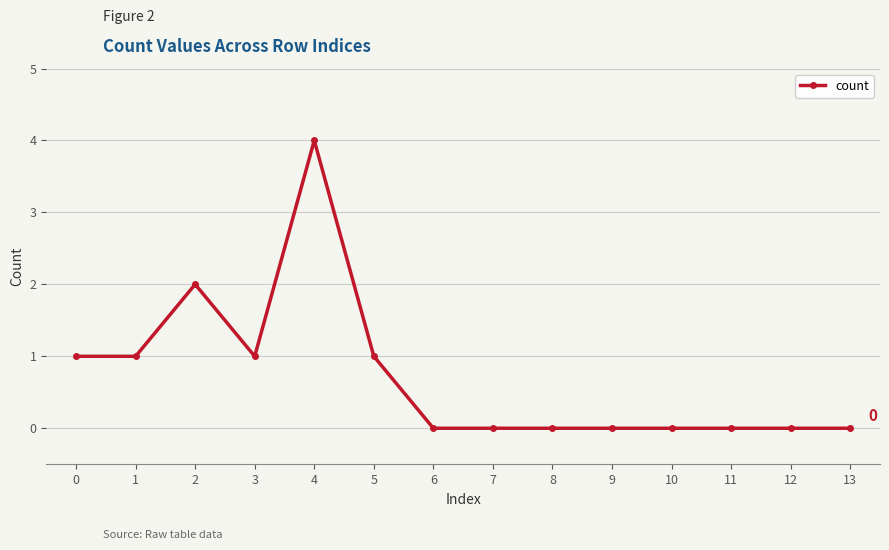

What is the value of the 5th point from the left?

4